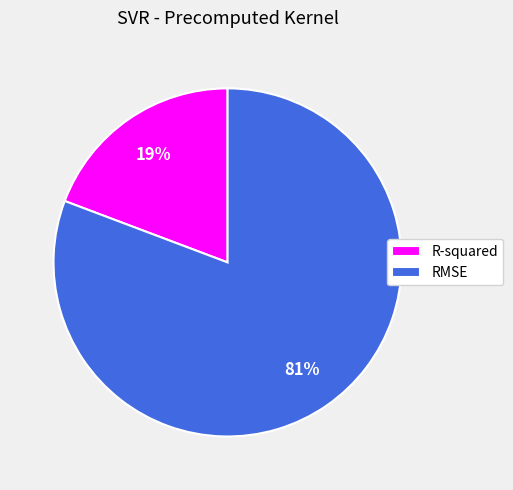

How many segments does this pie chart have?

2